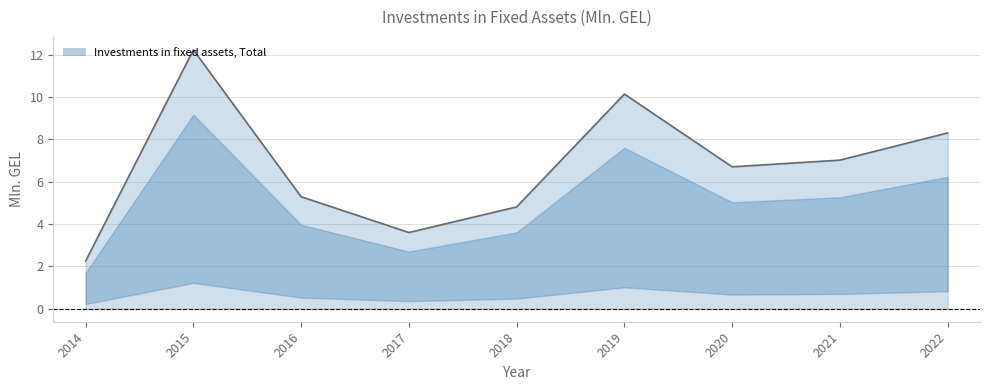

List the labels in order of value, smallest first.

2014, 2017, 2018, 2016, 2020, 2021, 2022, 2019, 2015